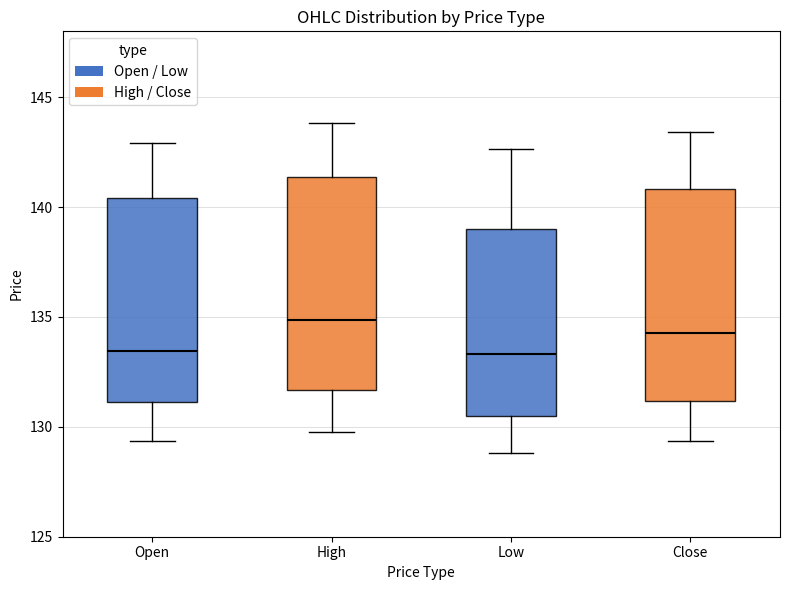

Reading left to right, read every box against the y-axis: the position of its median line, the range the box covers, and the ends of its whiskers. The values are not printed on the chart, so give them approximately, as read against the axis.

Open: median 133.5, box 131.0 to 140.5, whiskers 129.5 to 143.0
High: median 135.0, box 131.5 to 141.5, whiskers 130.0 to 144.0
Low: median 133.5, box 130.5 to 139.0, whiskers 129.0 to 142.5
Close: median 134.5, box 131.0 to 141.0, whiskers 129.5 to 143.5